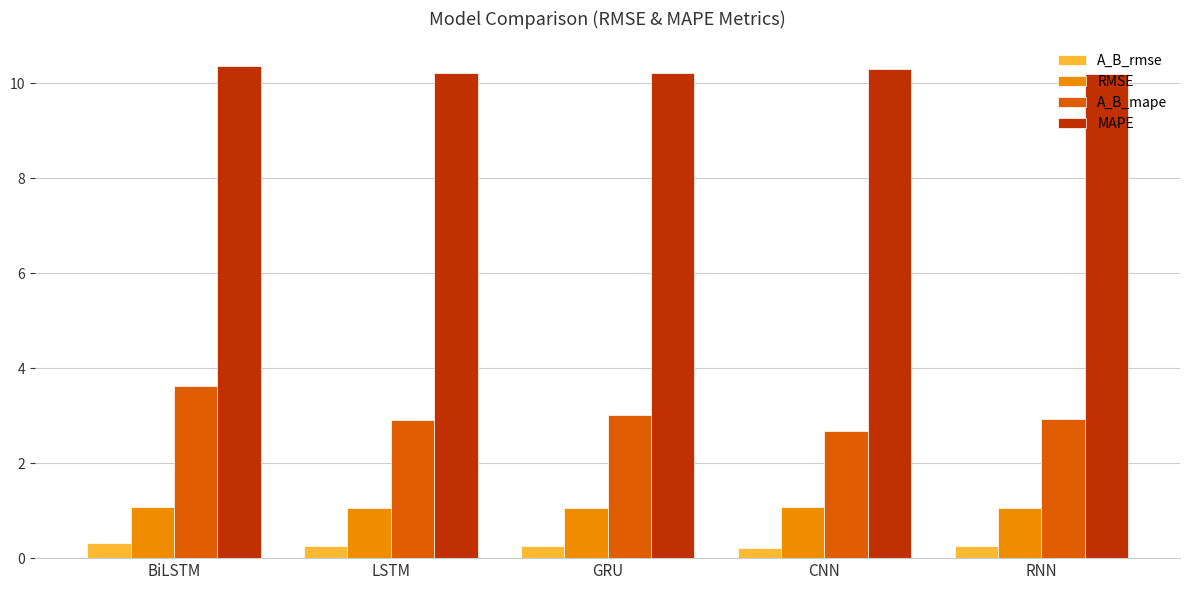

What is the average value of the MAPE series?

10.3